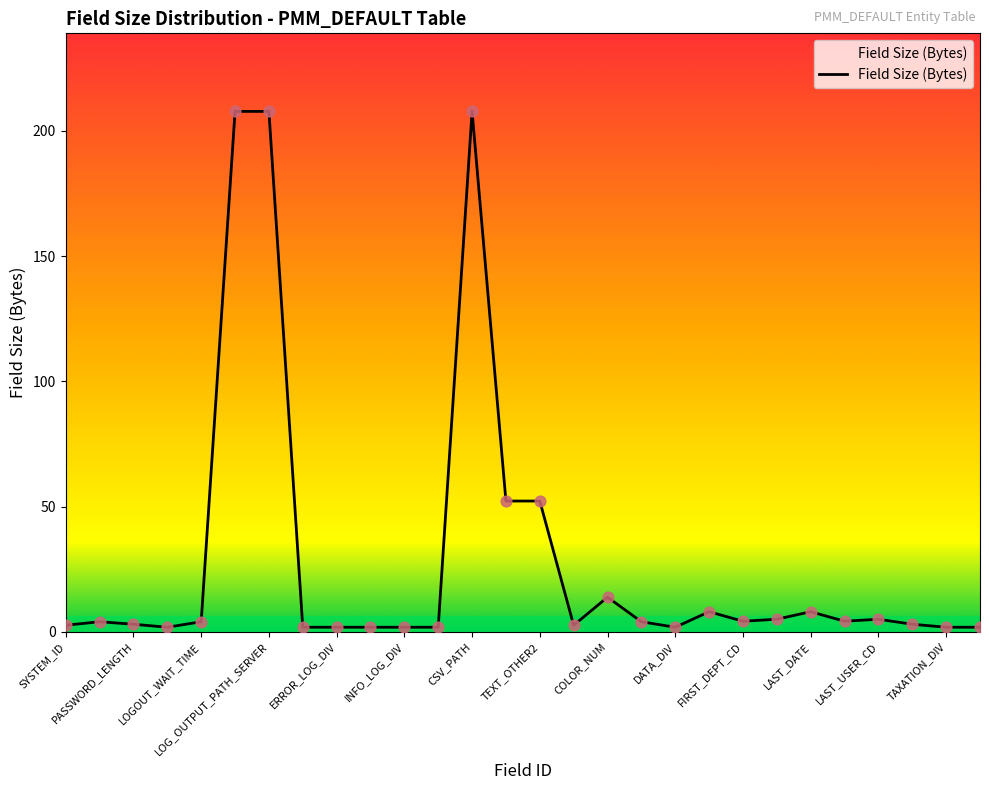

What is the maximum value shown in the chart?

207.8